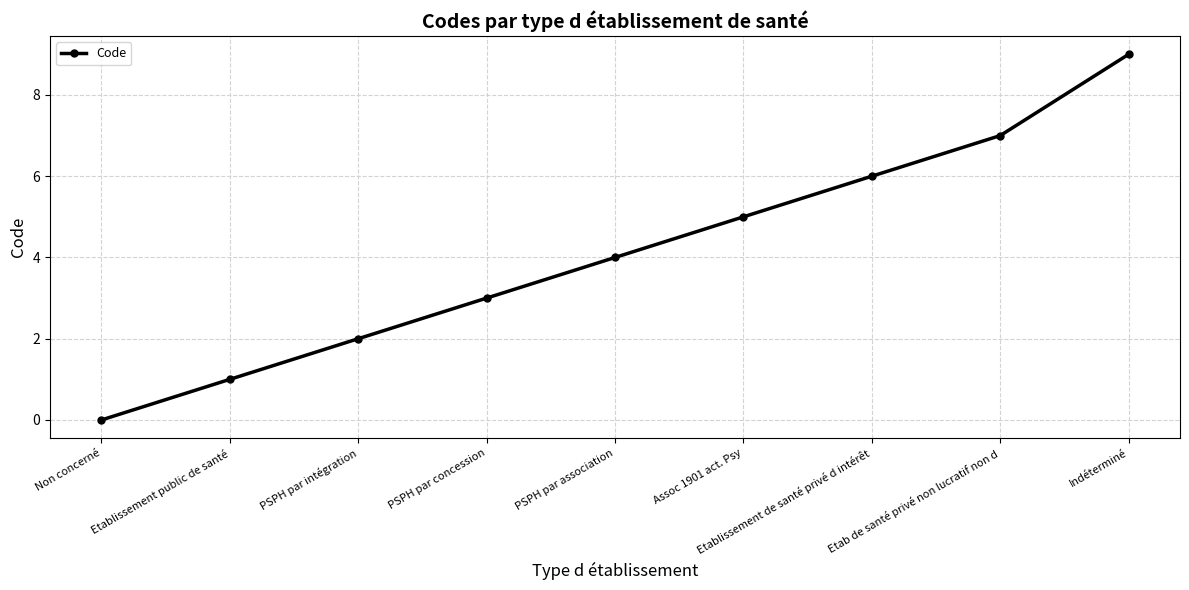

Rank the categories by value from highest to lowest.

Indéterminé, Etab de santé privé non lucratif non d, Etablissement de santé privé d intérêt, Assoc 1901 act. Psy, PSPH par association, PSPH par concession, PSPH par intégration, Etablissement public de santé, Non concerné